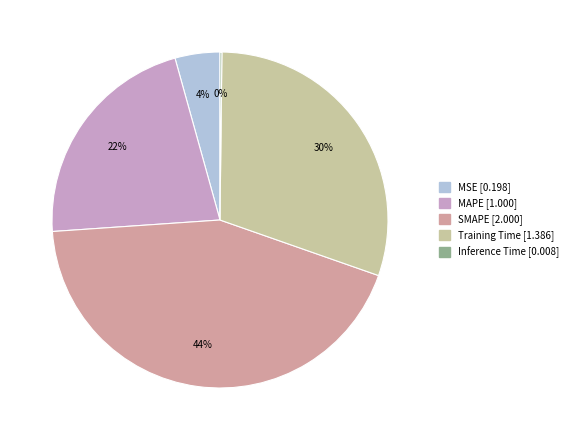

True or false: SMAPE accounts for 44% of the total.

True